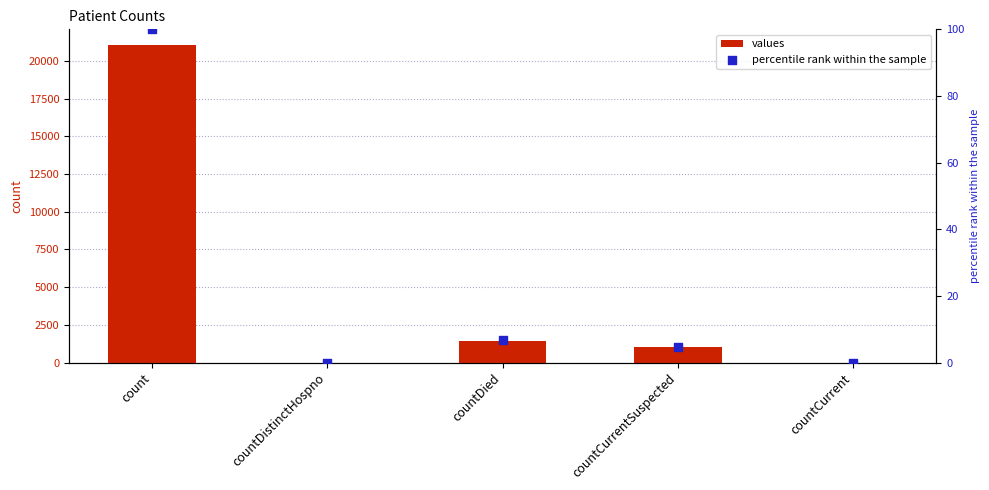

At how many categories does at least one series exceed 18085?

1